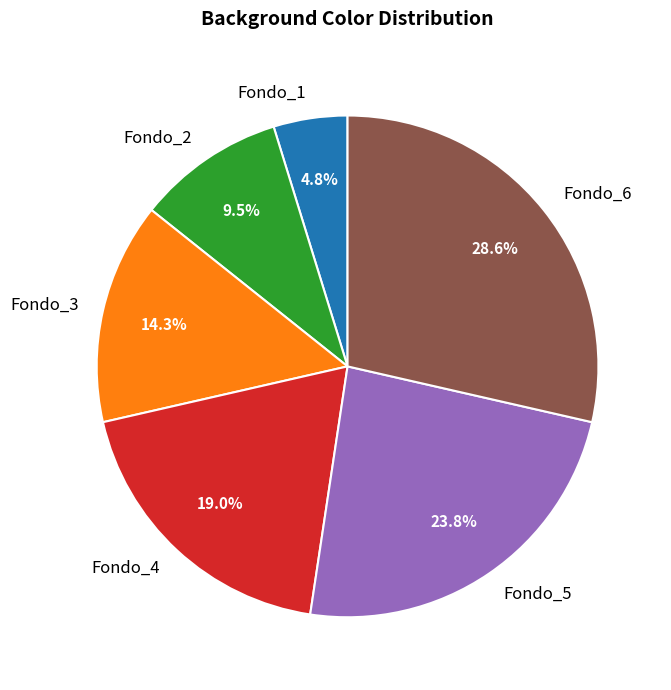

Is Fondo_2 the majority of the pie?

No